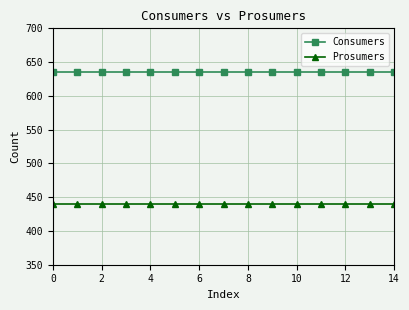

Which series has the largest total across all categories?

Consumers